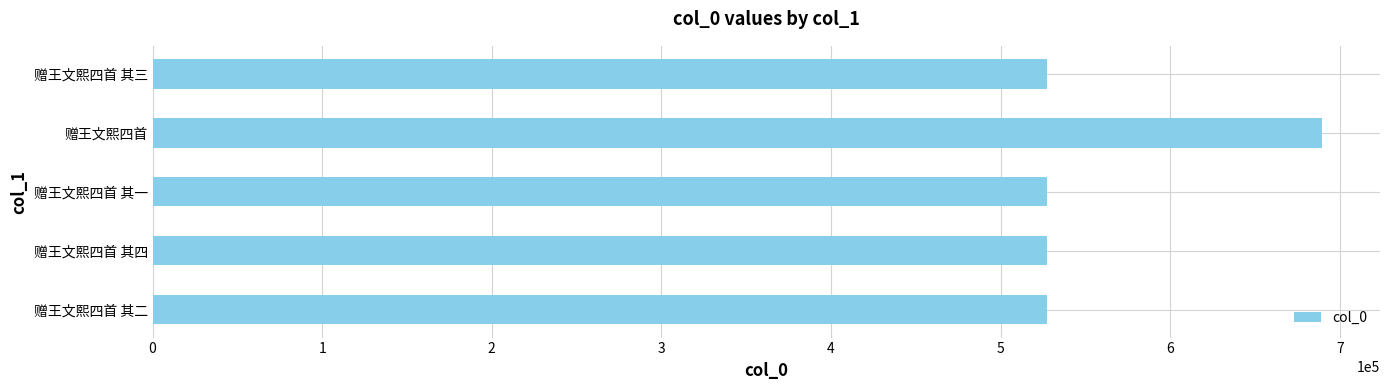

True or false: the data shows 231877 at 赠王文熙四首 其三.

False